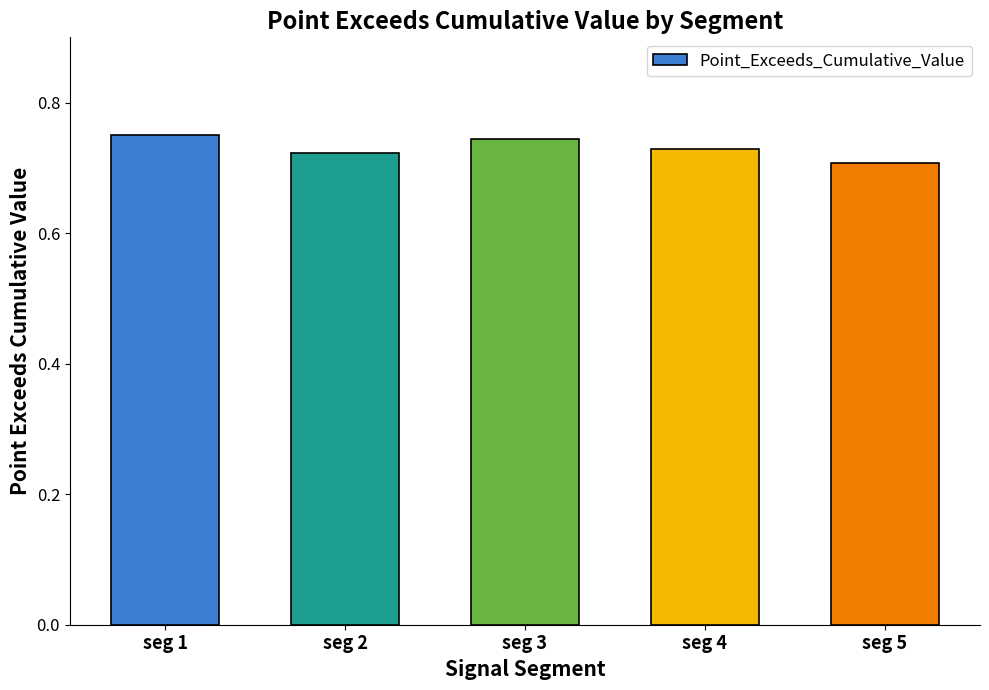

What is the sum of all values?

3.7